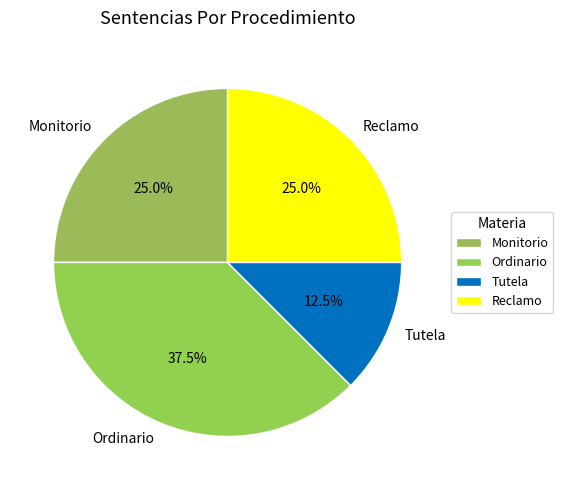

Which category has the biggest portion of the pie?

Ordinario